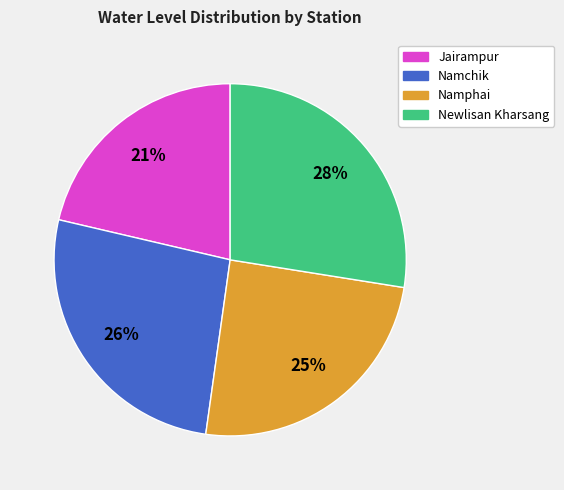

How many slices are in this pie chart?

4